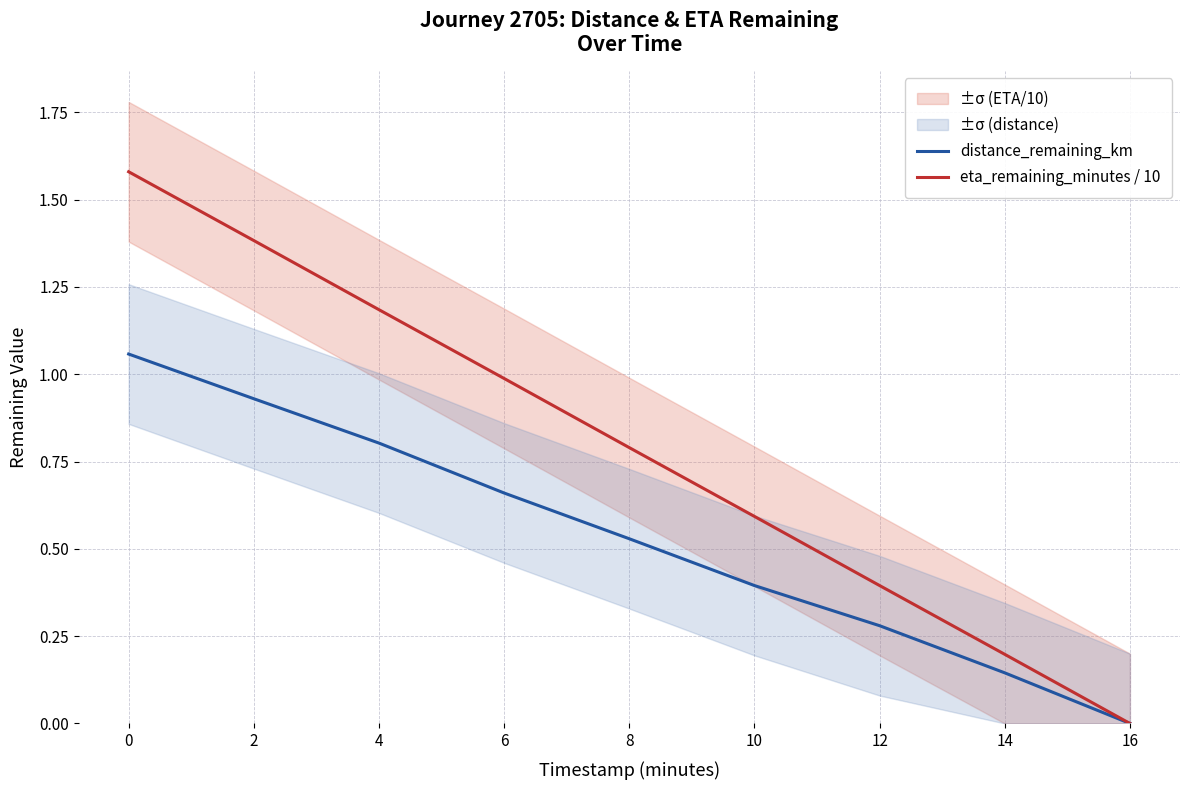

What is the difference between the distance_remaining_km values at 14 and 0?

0.9